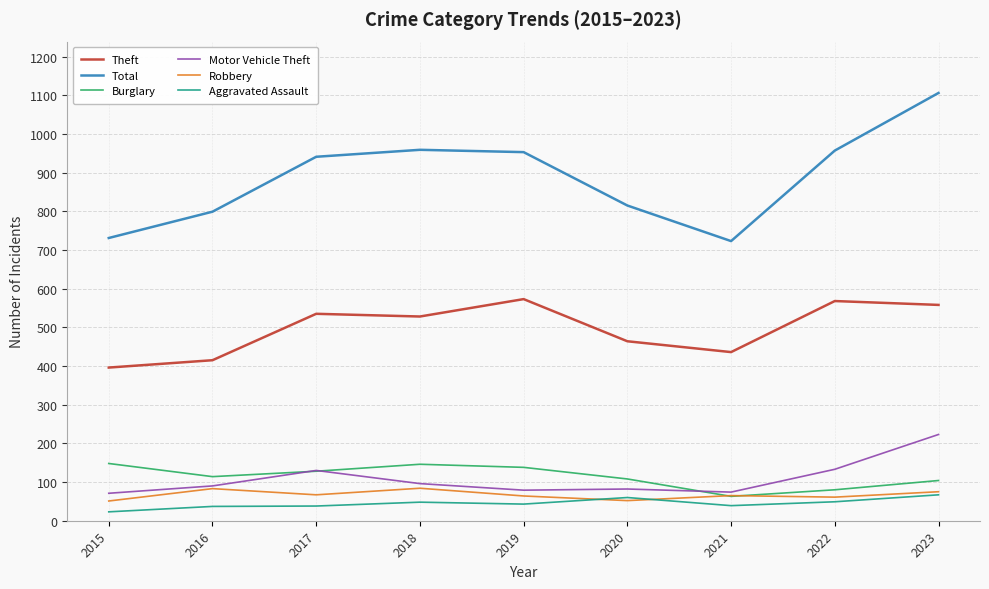

Which label corresponds to the smallest value in the chart?

2015